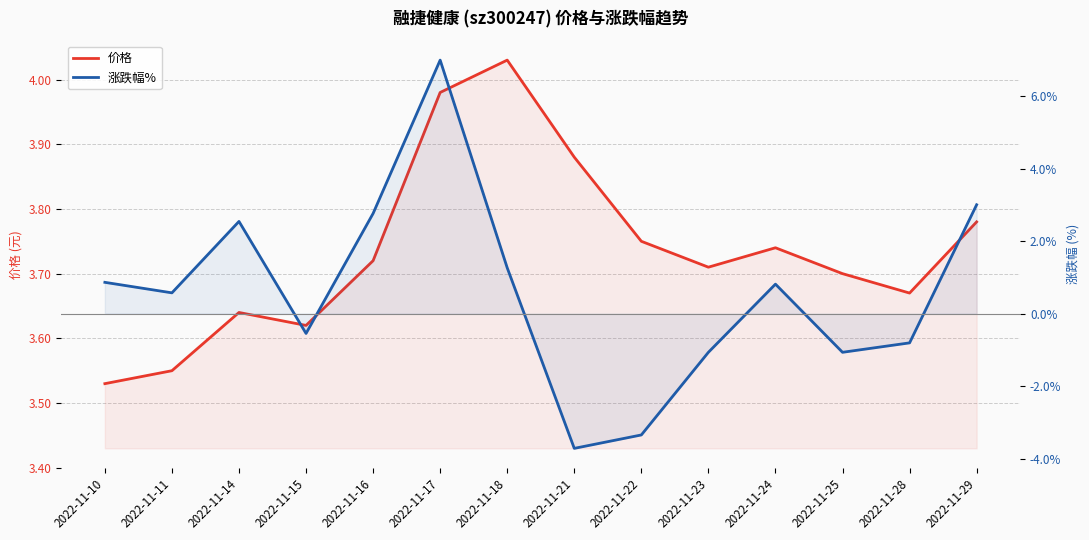

True or false: 价格 has more than 1 points higher than both neighbors.

True